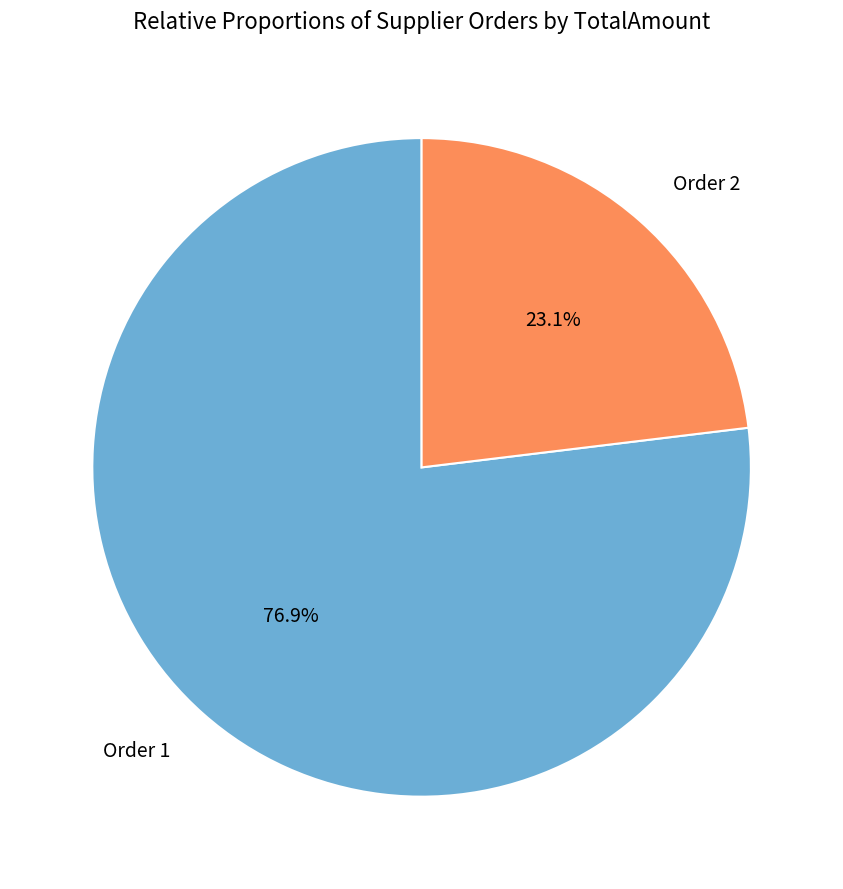

Is there any slice that represents more than half of the pie?

Yes